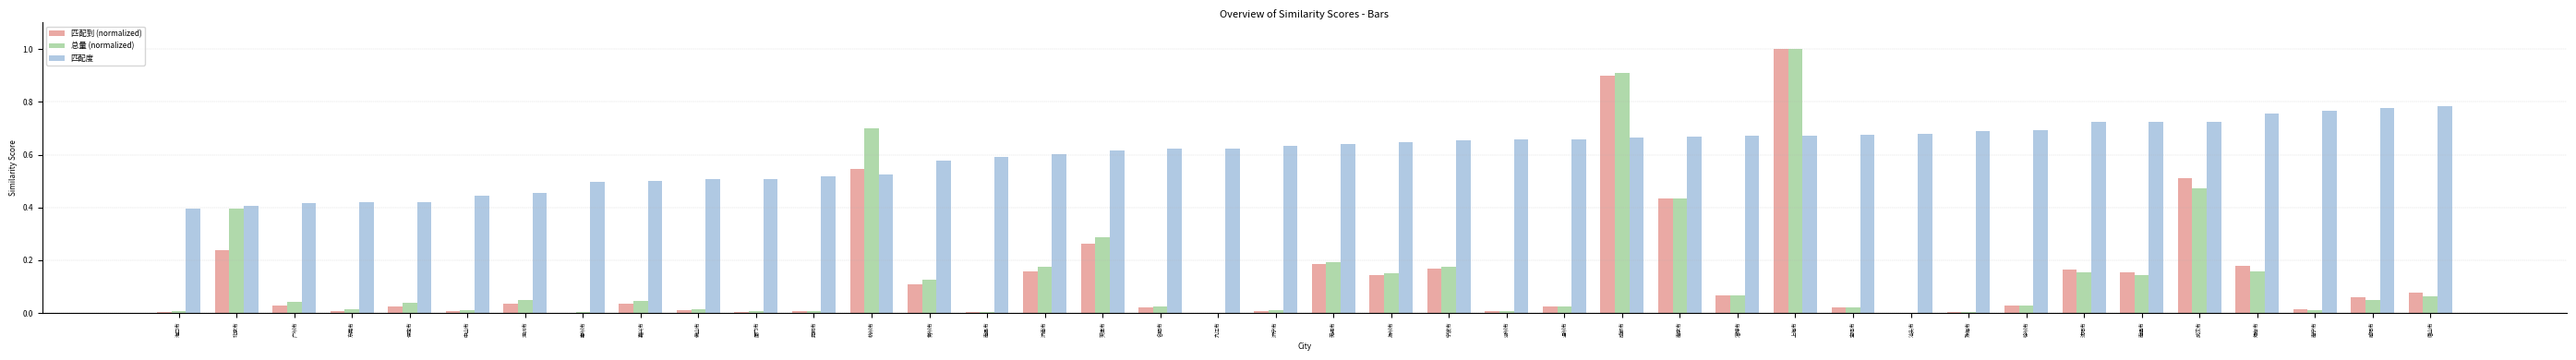

Is it true that 匹配度 equals 0.3 at 东莞市?

False